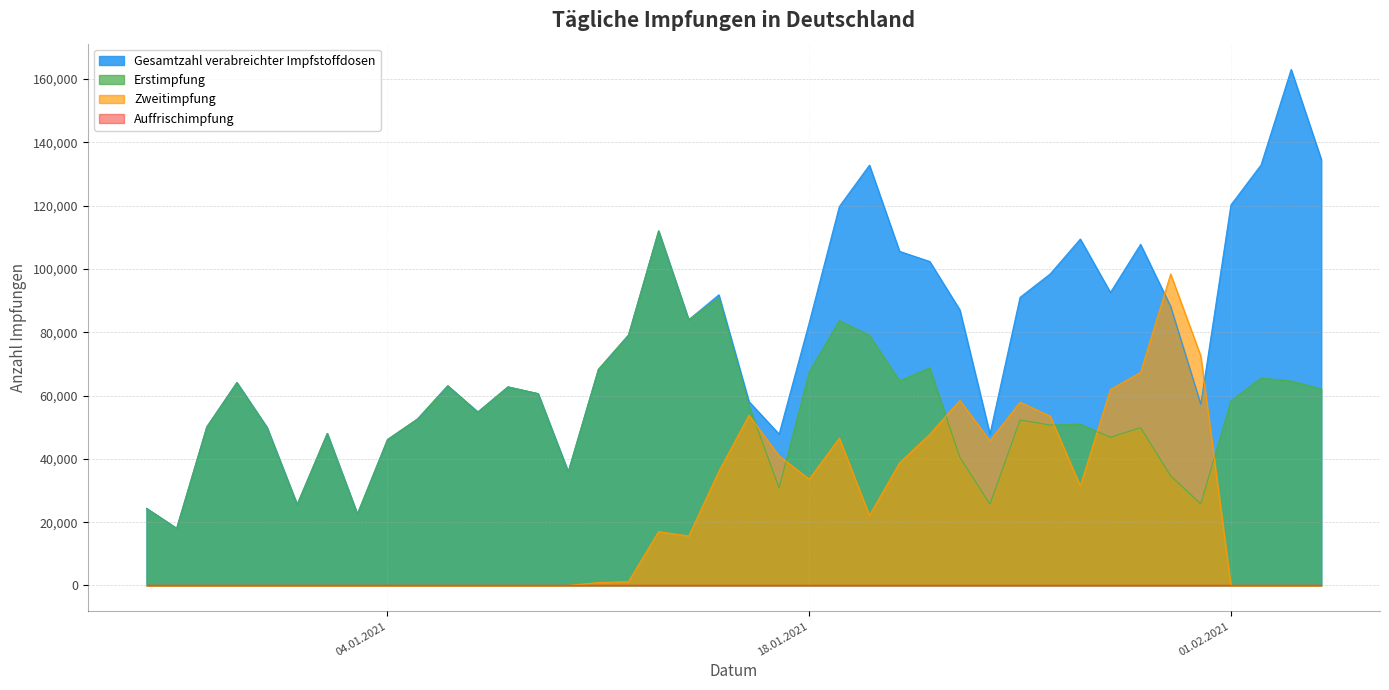

What is the label of the 14th point from the left?

09.01.2021